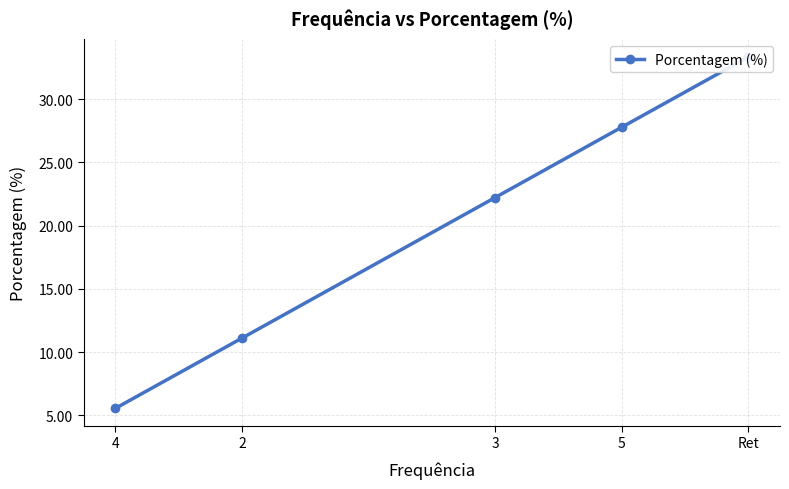

What is the difference between the maximum and minimum values?

27.8